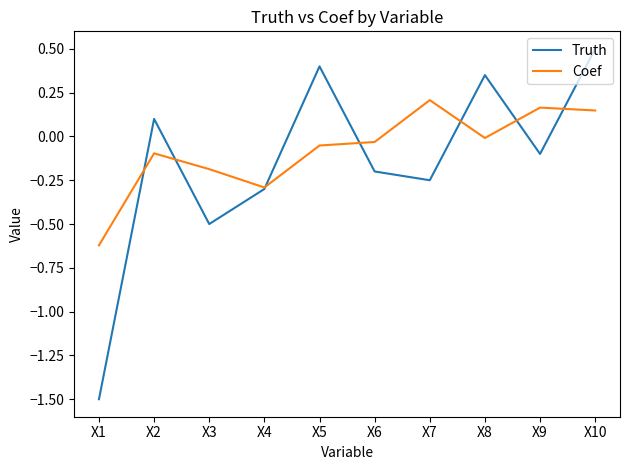

List the series in order of their peak value, highest first.

Truth, Coef